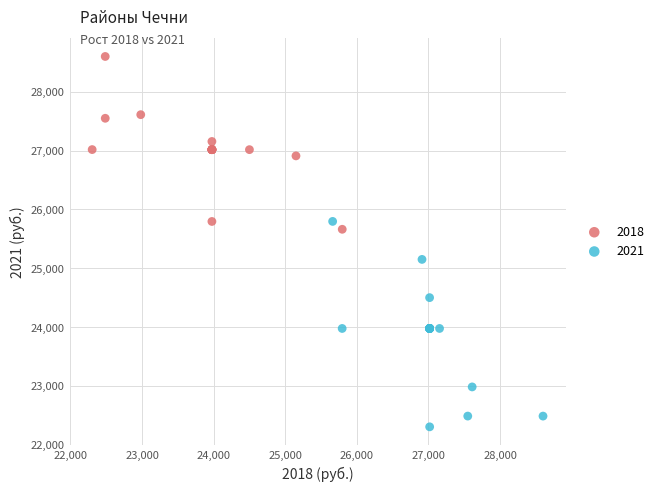

Which series contains the highest Y value?

2018